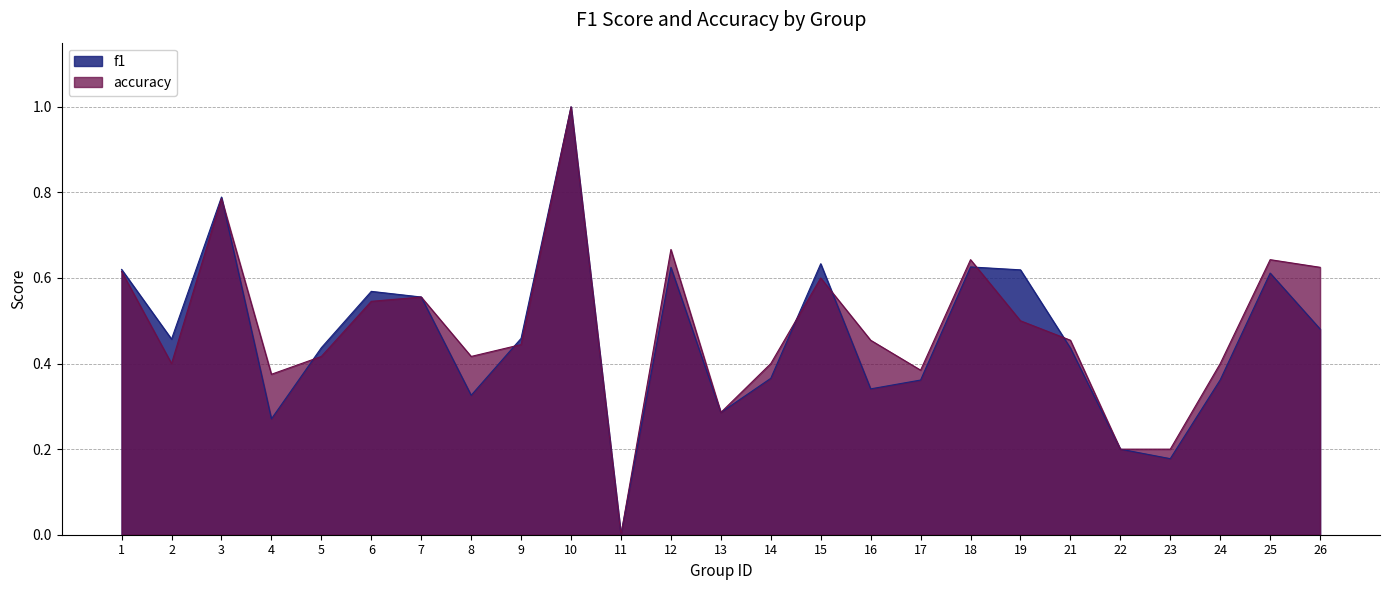

The f1 series shows 0.1 at 19. True or false?

False